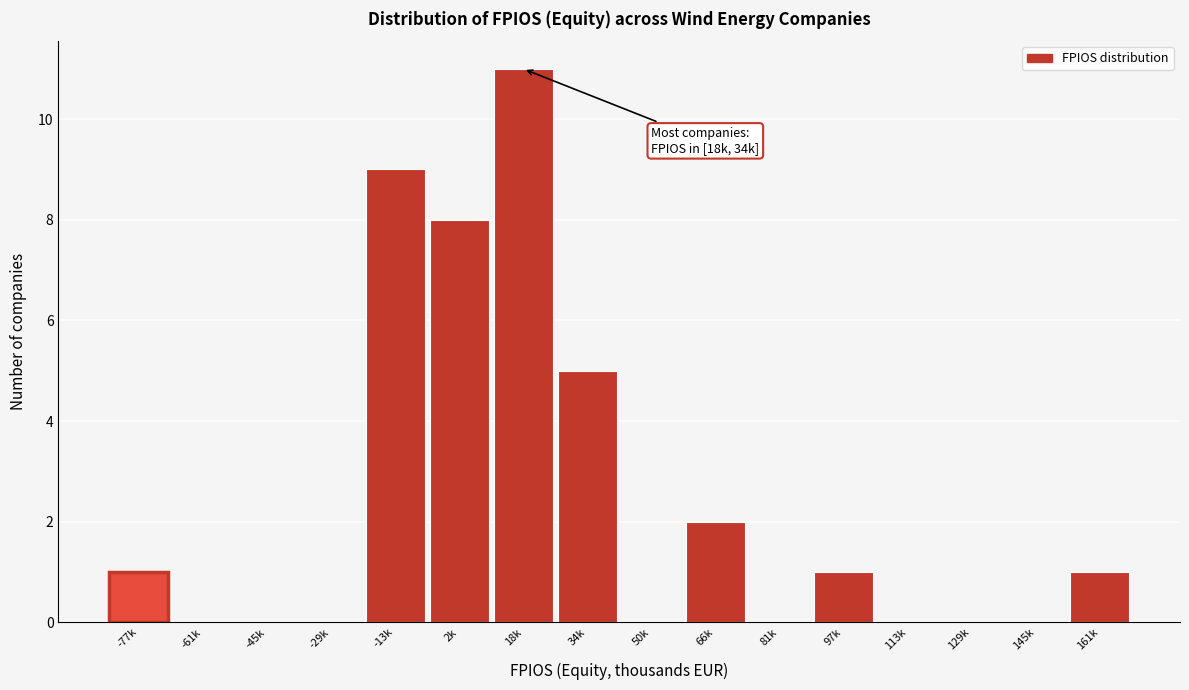

Reading left to right, list all the values displayed in this chart.

-77k=1	-61k=0	-45k=0	-29k=0	-13k=9	2k=8	18k=11	34k=5	50k=0	66k=2	81k=0	97k=1	113k=0	129k=0	145k=0	161k=1